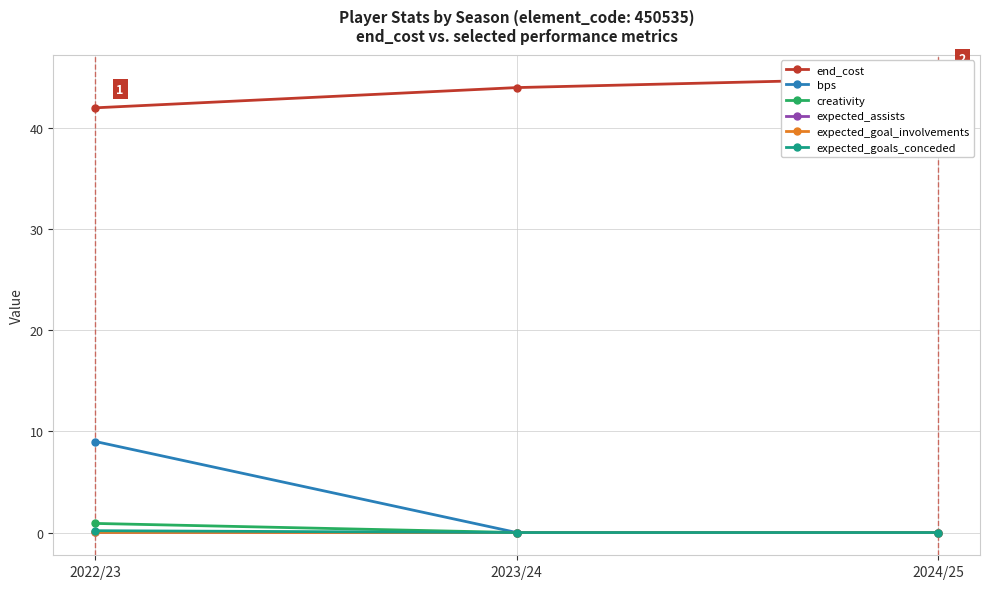

Between 2023/24 and 2022/23, which is larger?

2023/24